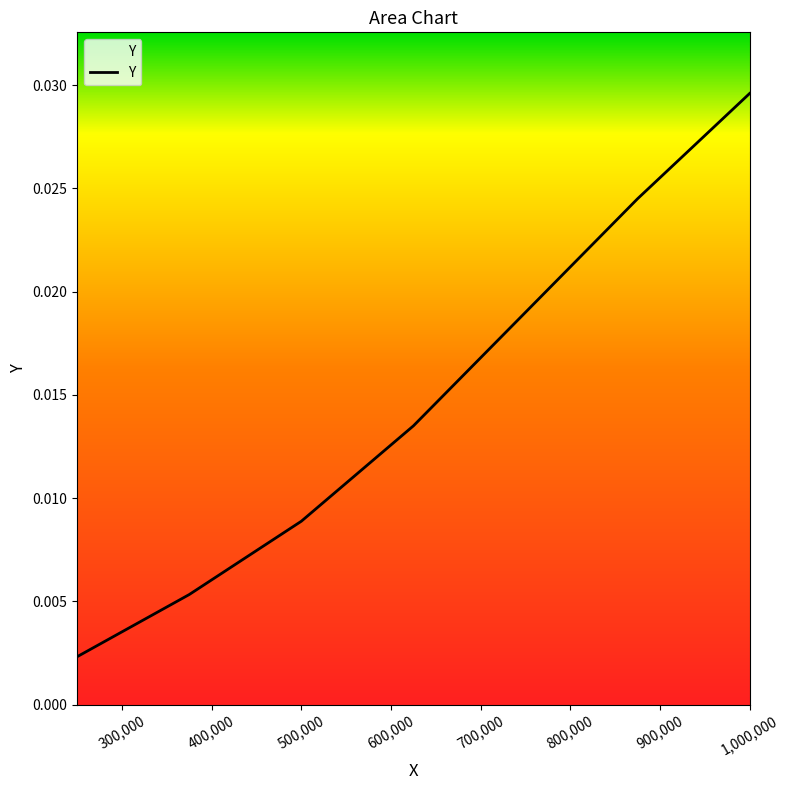

True or false: the data has more than 1 interior local peaks.

False